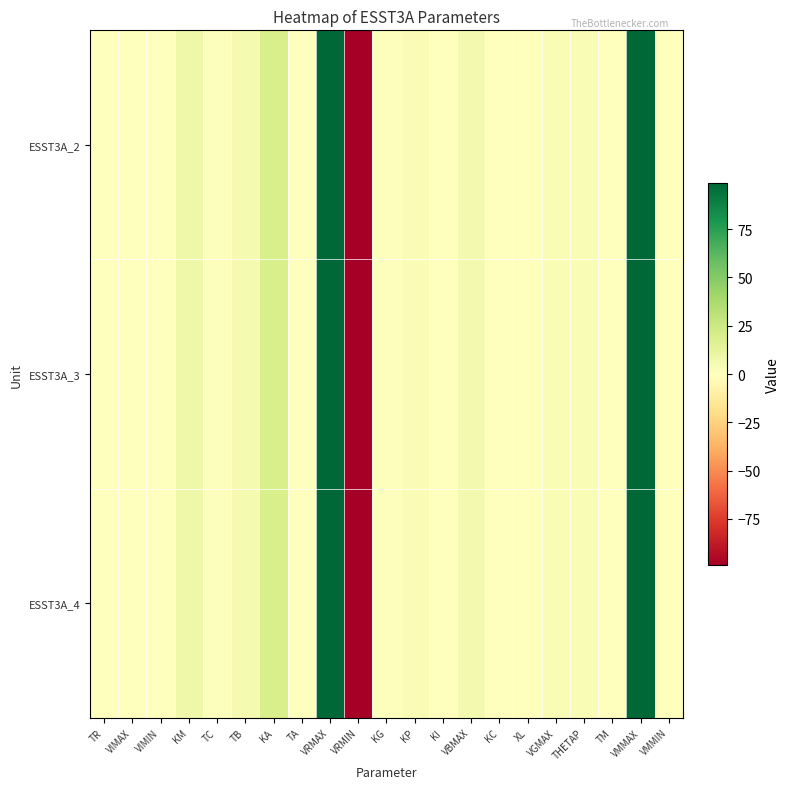

Reading left to right, list all the values displayed in this chart.

ESST3A_2: TR=0.0	VIMAX=0.2	VIMIN=-0.2	KM=8.0	TC=1.0	TB=5.0	KA=20.0	TA=0.0	VRMAX=99.0	VRMIN=-99.0	KG=1.0	KP=3.7	KI=0.4	VBMAX=5.5	KC=0.0	XL=0.0	VGMAX=3.9	THETAP=3.3	TM=0.4	VMMAX=99.0	VMMIN=0.0
ESST3A_3: TR=0.0	VIMAX=0.2	VIMIN=-0.2	KM=8.0	TC=1.0	TB=5.0	KA=20.0	TA=0.0	VRMAX=99.0	VRMIN=-99.0	KG=1.0	KP=3.7	KI=0.4	VBMAX=5.5	KC=0.0	XL=0.0	VGMAX=3.9	THETAP=3.3	TM=0.4	VMMAX=99.0	VMMIN=0.0
ESST3A_4: TR=0.0	VIMAX=0.2	VIMIN=-0.2	KM=8.0	TC=1.0	TB=5.0	KA=20.0	TA=0.0	VRMAX=99.0	VRMIN=-99.0	KG=1.0	KP=3.7	KI=0.4	VBMAX=5.5	KC=0.0	XL=0.0	VGMAX=3.9	THETAP=3.3	TM=0.4	VMMAX=99.0	VMMIN=0.0